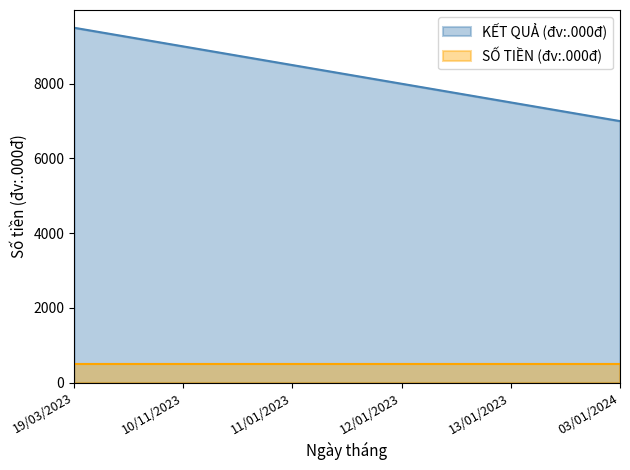

The KẾT QUẢ (đv:.000đ) series shows 8500 at 11/01/2023. True or false?

True